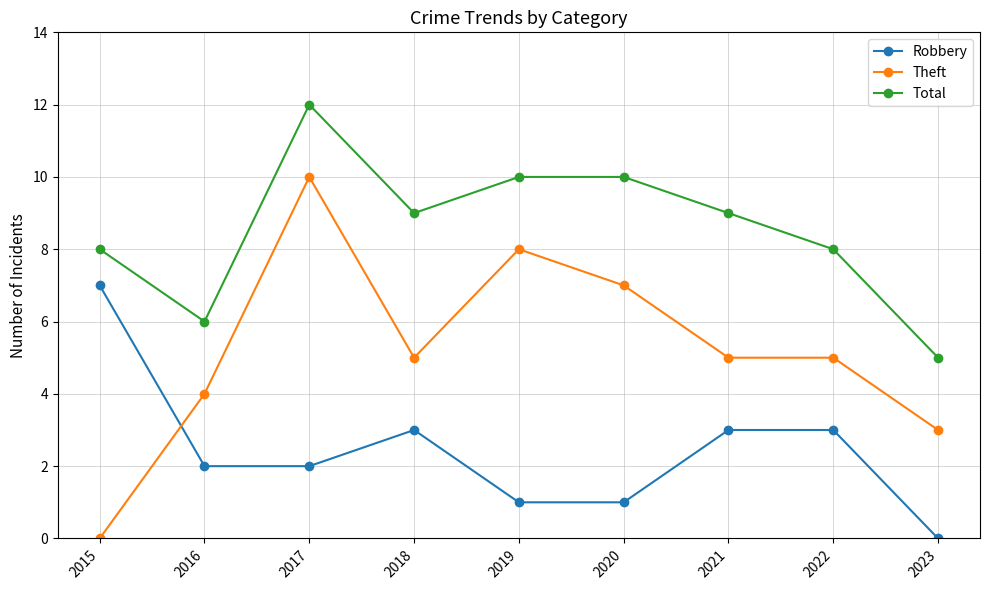

How many Total values are between 8 and 10?

6